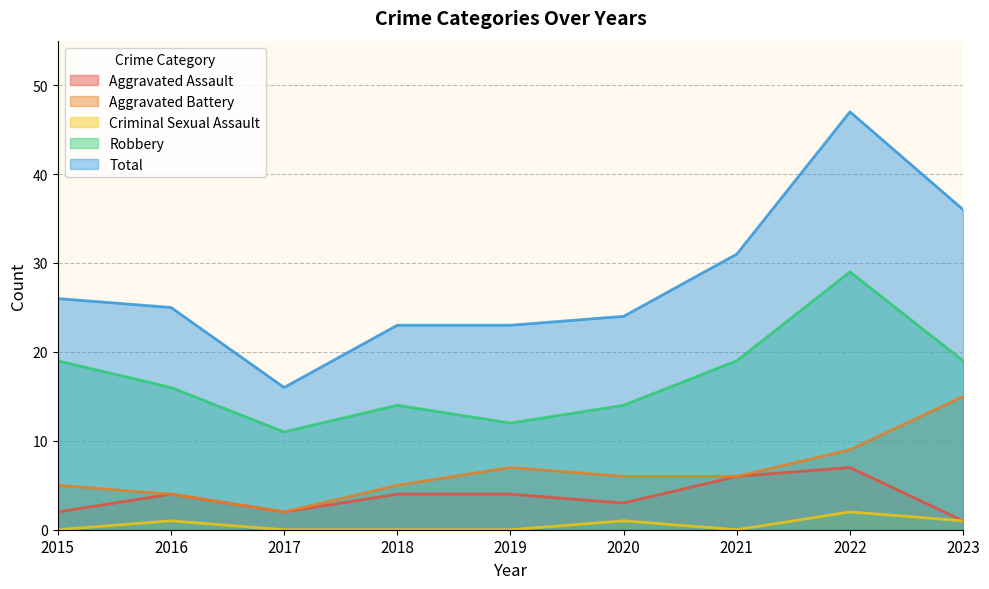

How many distinct data groups are displayed?

5